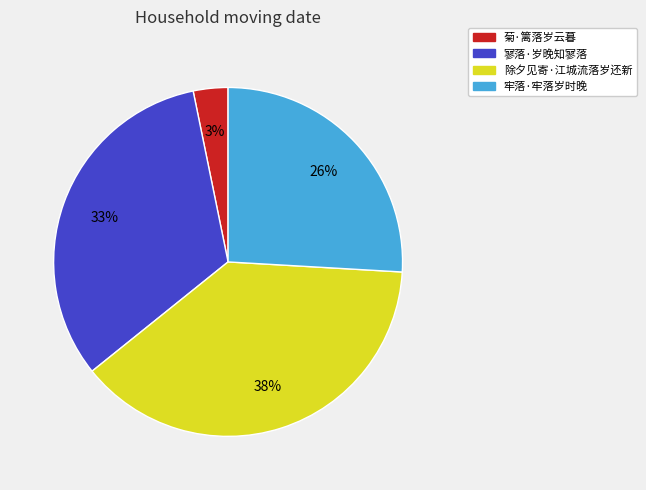

Which category has the smallest portion of the pie?

菊·篱落岁云暮